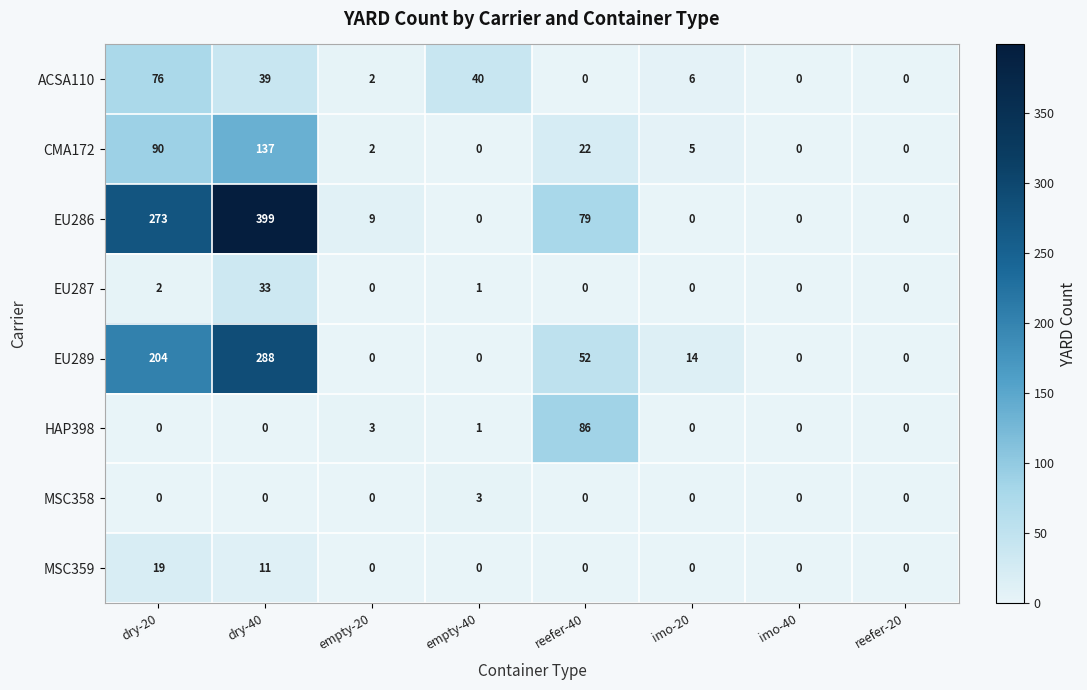

Is it true that MSC358 equals 0 at imo-40?

True